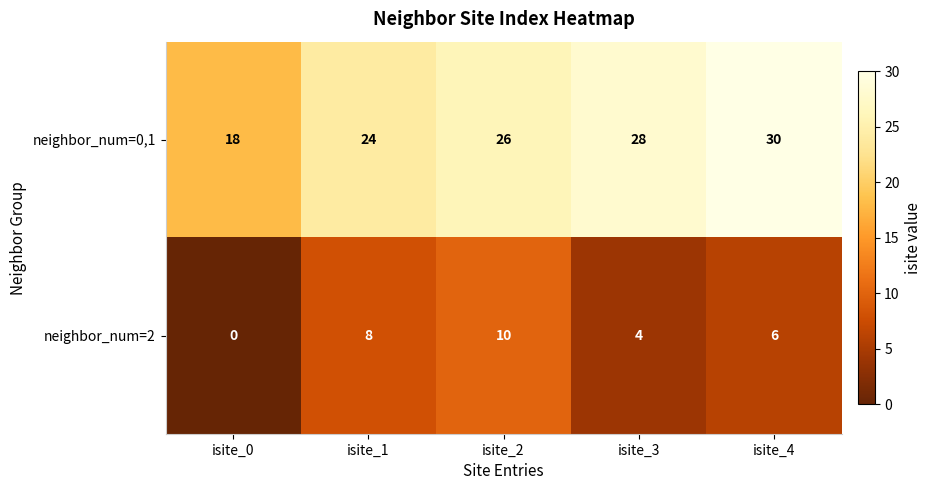

How many neighbor_num=0,1 values are between 24 and 28?

3